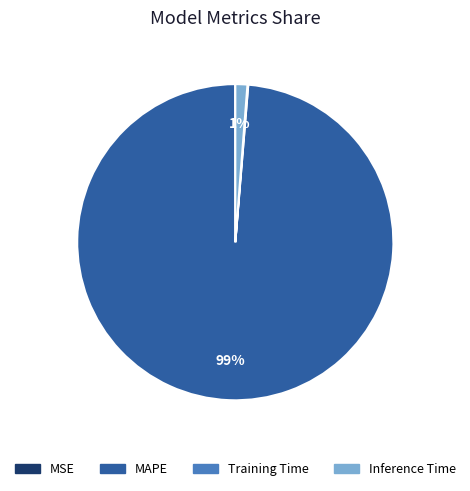

Which slice is the largest?

MAPE